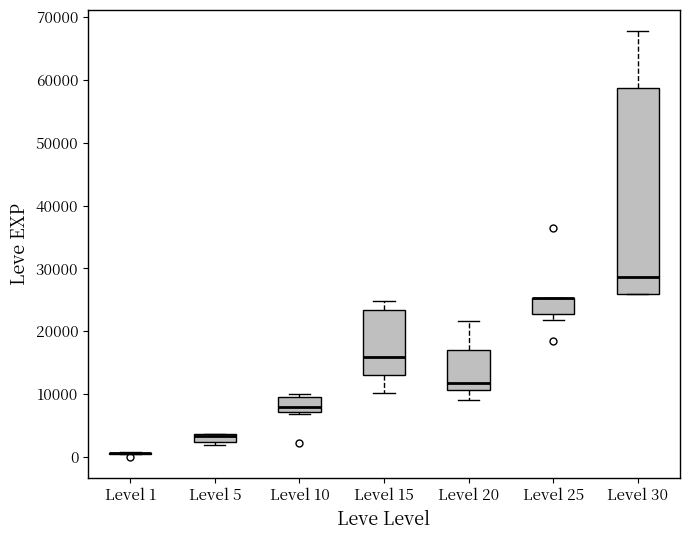

Where does the upper whisker of the box for Level 15 end on the y-axis? The values are not printed on the chart, so give them approximately, as read against the axis.

25000